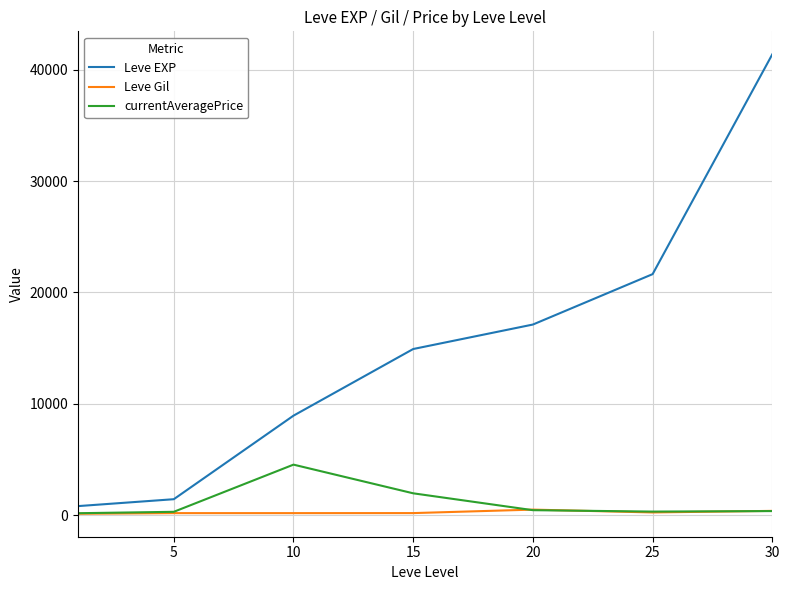

List the series in order of their peak value, lowest first.

Leve Gil, currentAveragePrice, Leve EXP